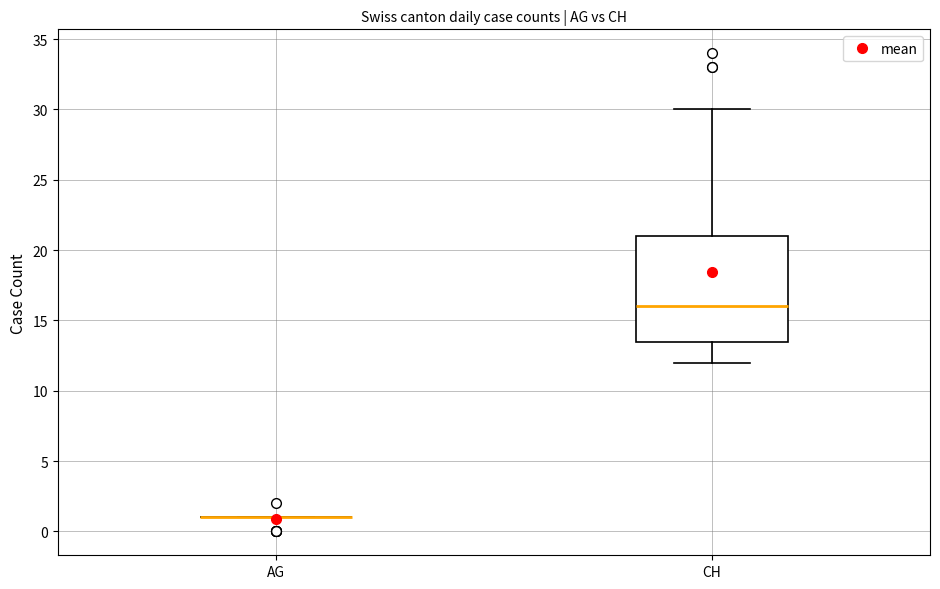

Where does the lower whisker of the box for CH end on the y-axis? The values are not printed on the chart, so give them approximately, as read against the axis.

12.0